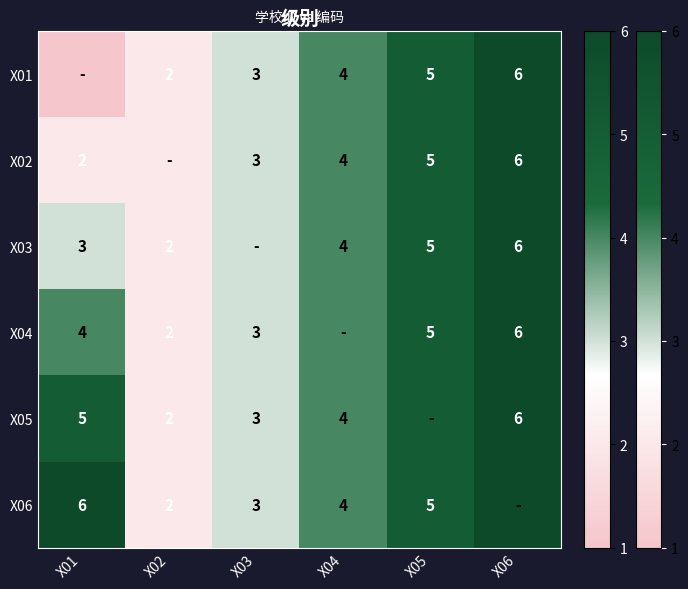

What is the sum of the X04 values at X06 and X03?

9